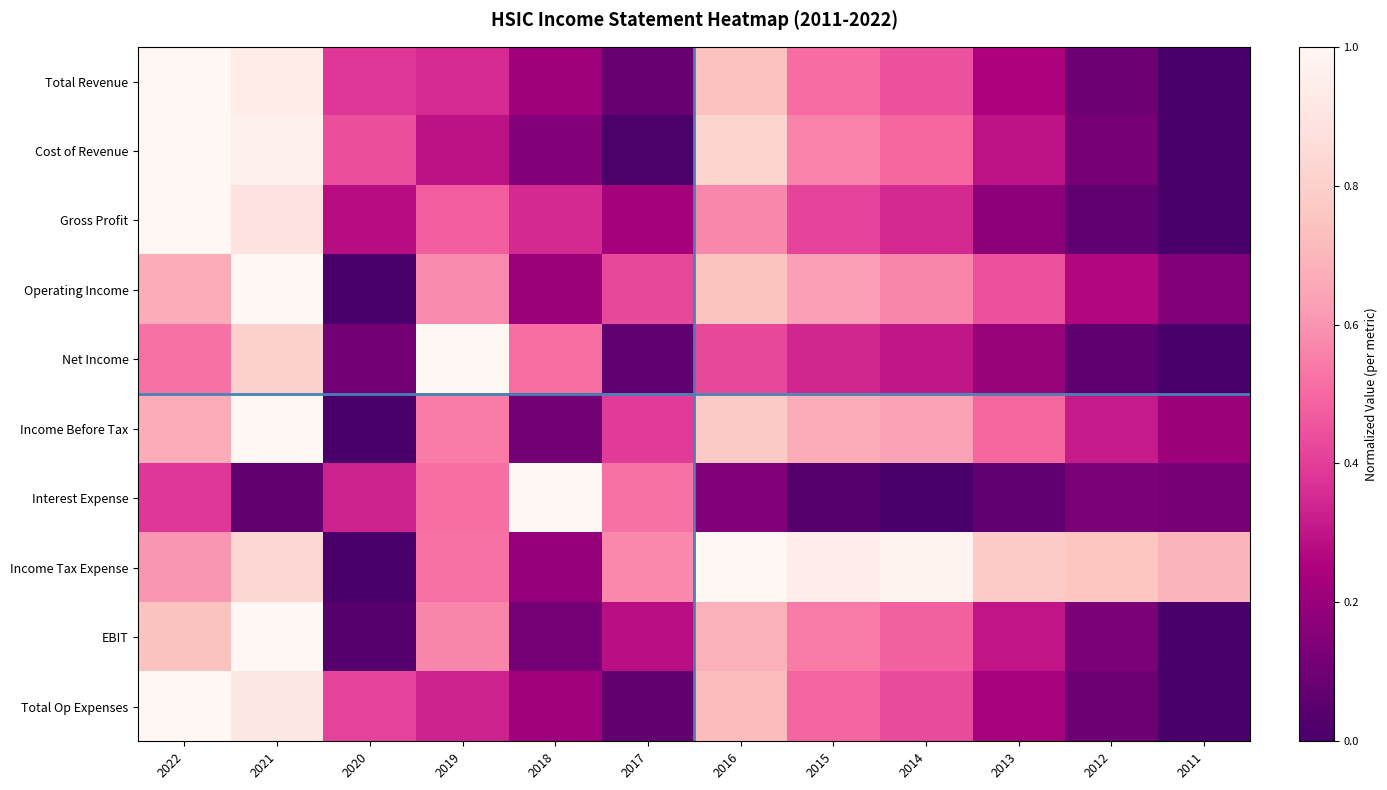

Reading right to left, list all the values displayed in this chart.

Total Revenue: 2011=0.0	2012=0.1	2013=0.3	2014=0.4	2015=0.5	2016=0.7	2017=0.1	2018=0.2	2019=0.4	2020=0.4	2021=0.9	2022=1.0
Cost of Revenue: 2011=0.0	2012=0.1	2013=0.3	2014=0.5	2015=0.6	2016=0.8	2017=0.0	2018=0.1	2019=0.3	2020=0.4	2021=1.0	2022=1.0
Gross Profit: 2011=0.0	2012=0.1	2013=0.2	2014=0.3	2015=0.4	2016=0.6	2017=0.2	2018=0.3	2019=0.5	2020=0.3	2021=0.9	2022=1.0
Operating Income: 2011=0.1	2012=0.3	2013=0.4	2014=0.6	2015=0.6	2016=0.7	2017=0.4	2018=0.2	2019=0.6	2020=0.0	2021=1.0	2022=0.7
Net Income: 2011=0.0	2012=0.1	2013=0.2	2014=0.3	2015=0.3	2016=0.4	2017=0.1	2018=0.5	2019=1.0	2020=0.1	2021=0.8	2022=0.5
Income Before Tax: 2011=0.2	2012=0.3	2013=0.5	2014=0.6	2015=0.7	2016=0.8	2017=0.4	2018=0.1	2019=0.5	2020=0.0	2021=1.0	2022=0.7
Interest Expense: 2011=0.1	2012=0.1	2013=0.1	2014=0.0	2015=0.0	2016=0.2	2017=0.5	2018=1.0	2019=0.5	2020=0.3	2021=0.1	2022=0.4
Income Tax Expense: 2011=0.7	2012=0.8	2013=0.8	2014=1.0	2015=0.9	2016=1.0	2017=0.6	2018=0.2	2019=0.5	2020=0.0	2021=0.8	2022=0.6
EBIT: 2011=0.0	2012=0.1	2013=0.3	2014=0.5	2015=0.5	2016=0.7	2017=0.3	2018=0.1	2019=0.6	2020=0.0	2021=1.0	2022=0.7
Total Op Expenses: 2011=0.0	2012=0.1	2013=0.2	2014=0.4	2015=0.5	2016=0.7	2017=0.1	2018=0.2	2019=0.3	2020=0.4	2021=0.9	2022=1.0